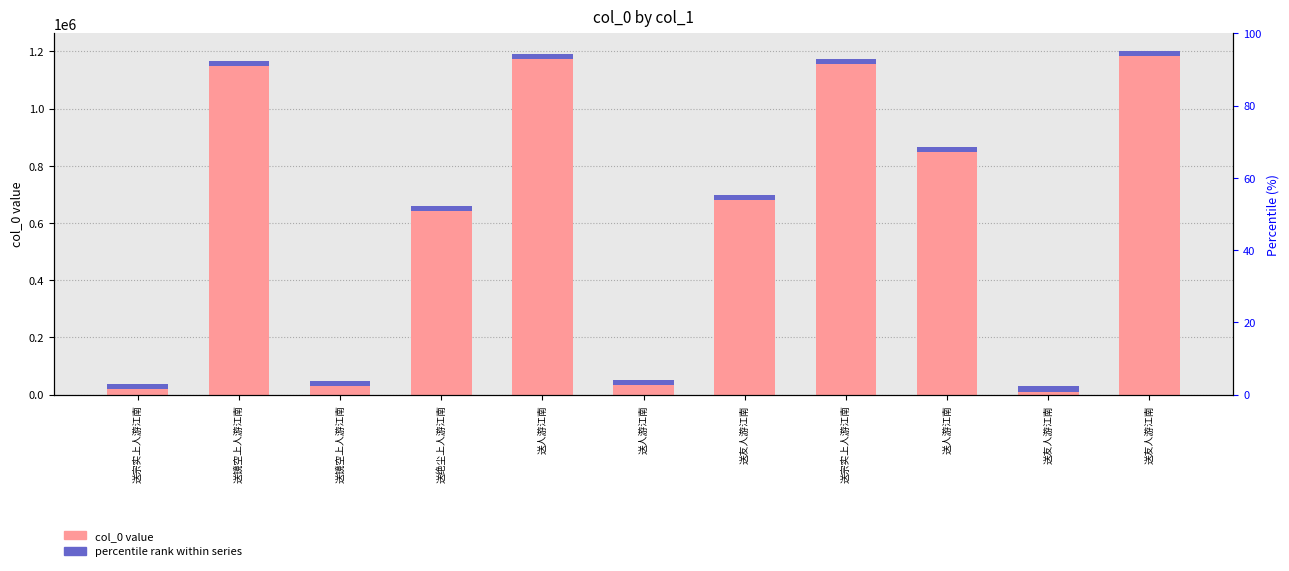

Rank the categories by value from lowest to highest.

送友人游江南, 送宗实上人游江南, 送镜空上人游江南, 送人游江南, 送绝尘上人游江南, 送友人游江南, 送人游江南, 送镜空上人游江南, 送宗实上人游江南, 送人游江南, 送友人游江南